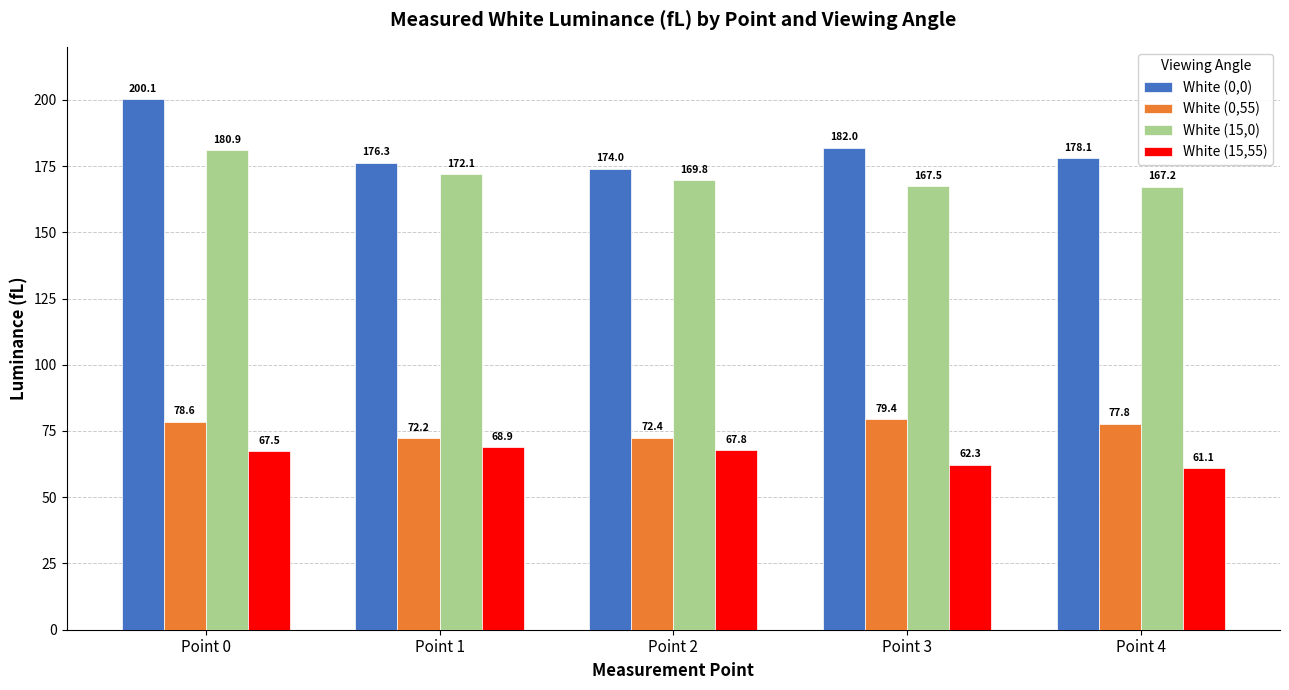

Which label corresponds to the largest value in the chart?

Point 0